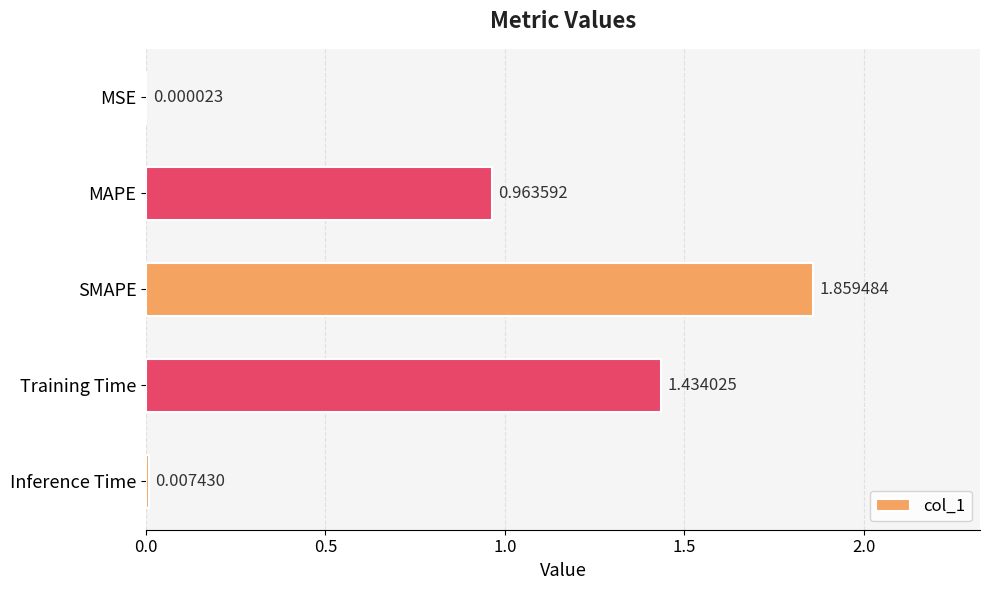

What is the sum of all values?

4.3